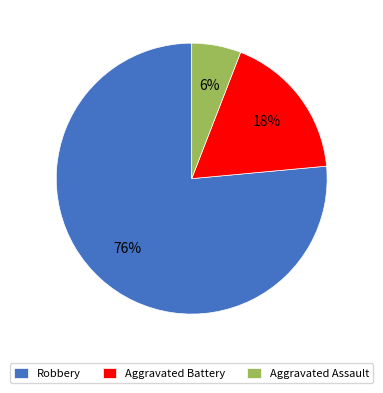

To the nearest percent, what portion does Robbery represent?

76%